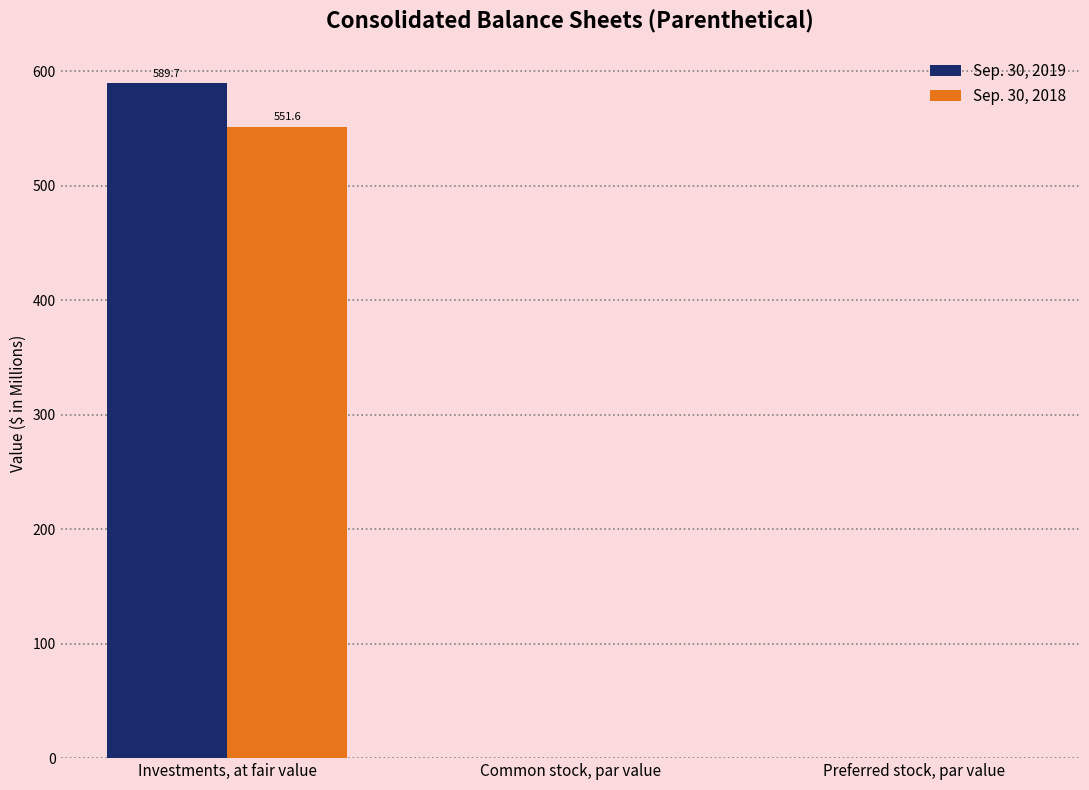

What is the sum of all Sep. 30, 2018 values?

551.8